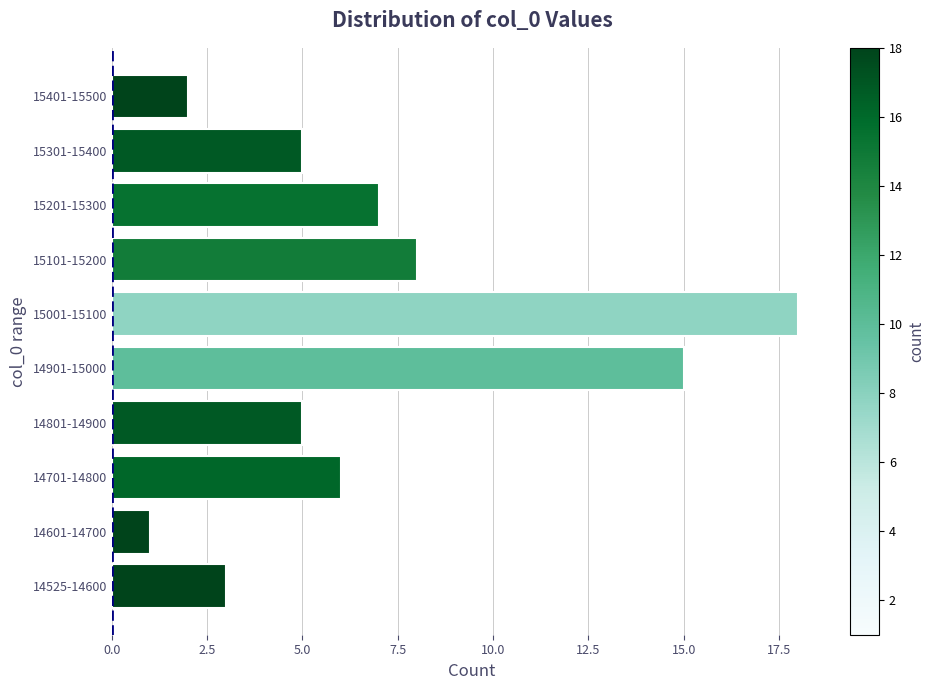

What is the minimum value shown in the chart?

1